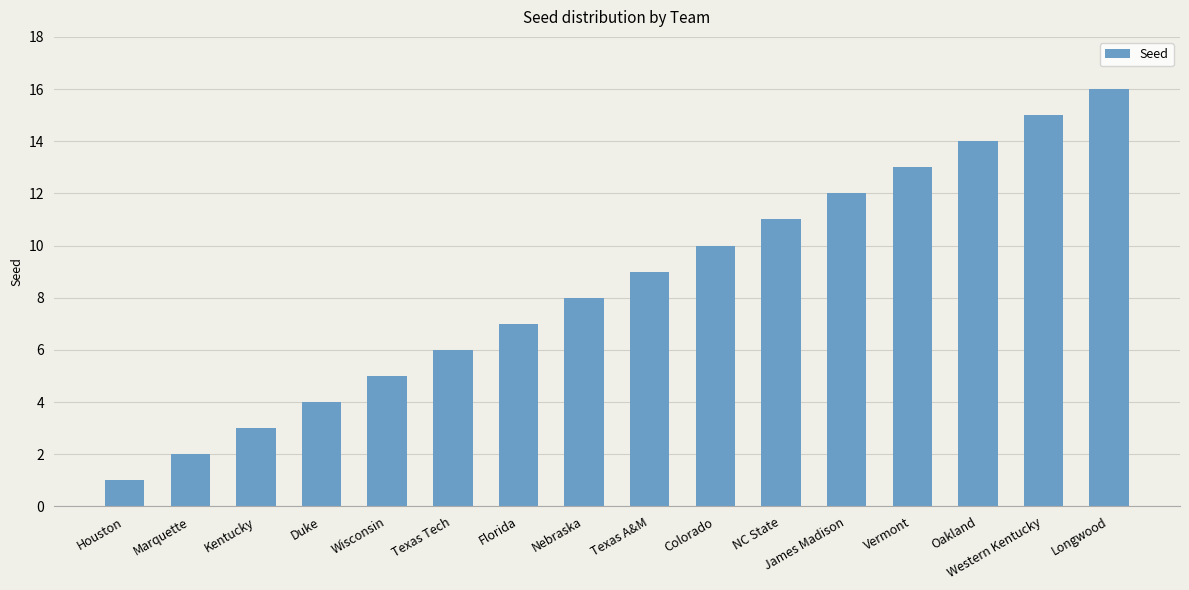

What is the label of the 7th bar from the right?

Colorado